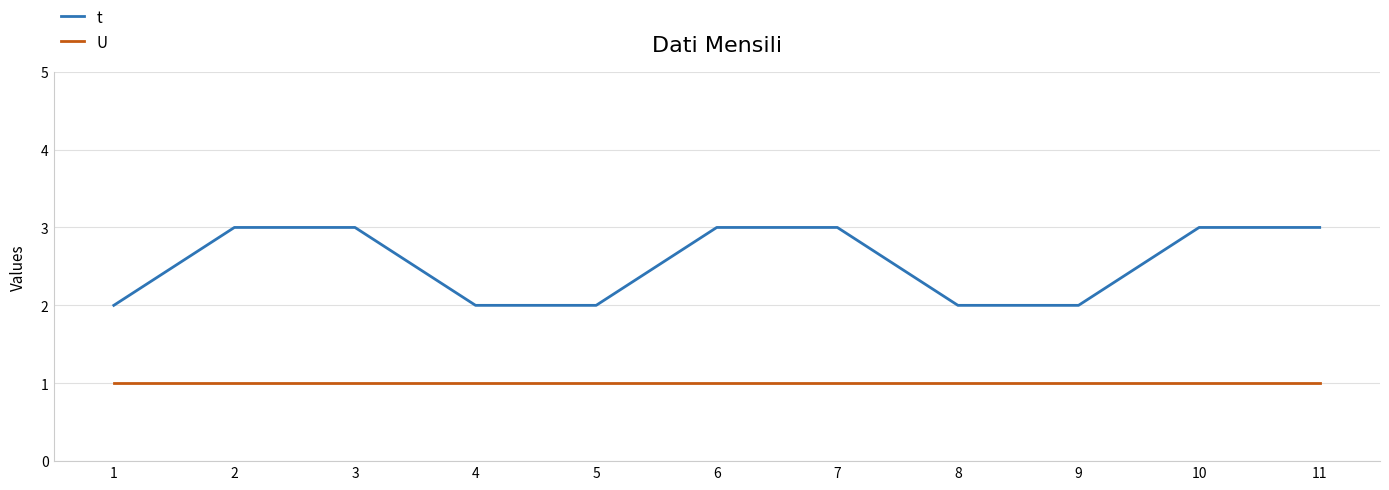

Read the U value at 9.

1